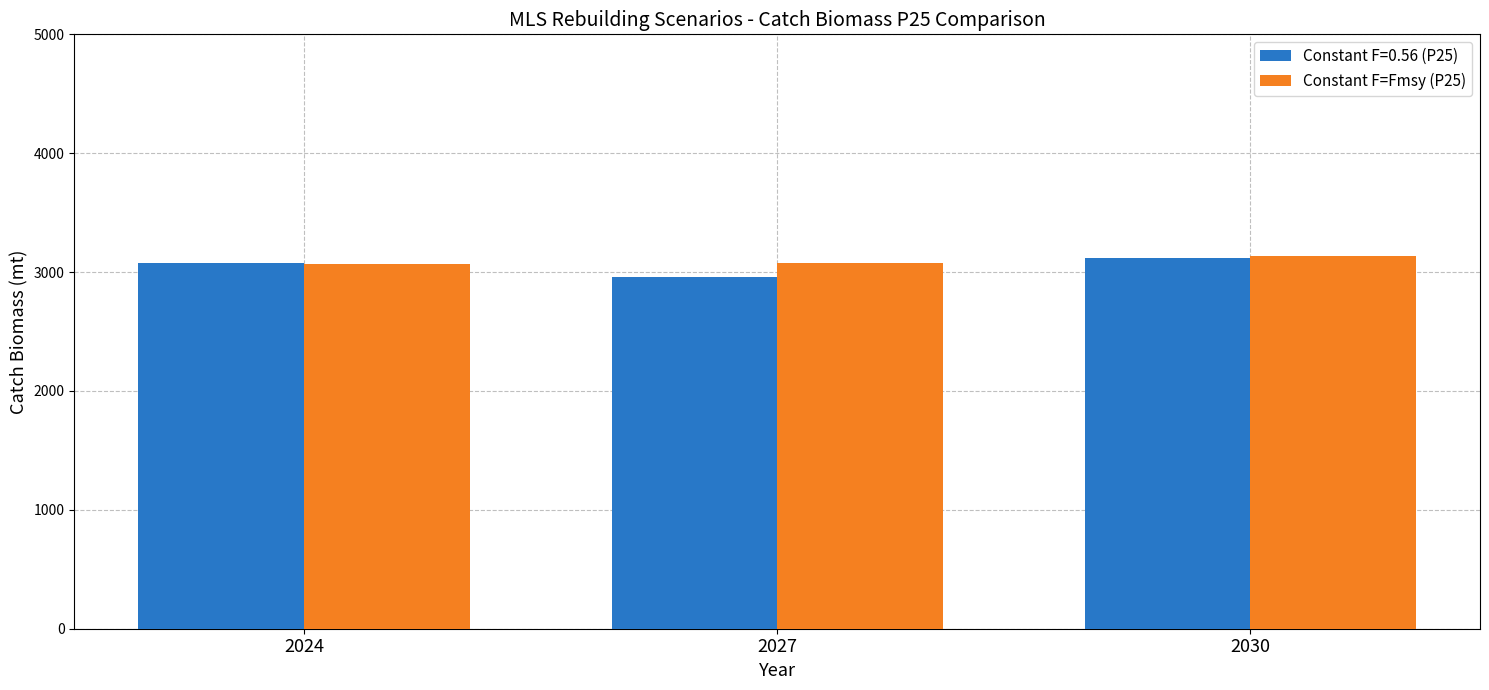

What is the sum of all Constant F=0.56 (P25) values?

9150.2